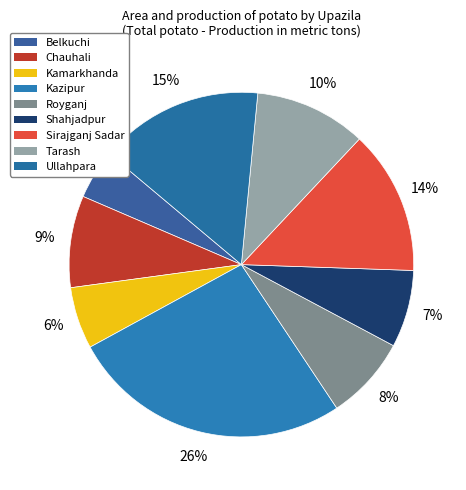

What is the smallest slice in the pie chart?

Belkuchi